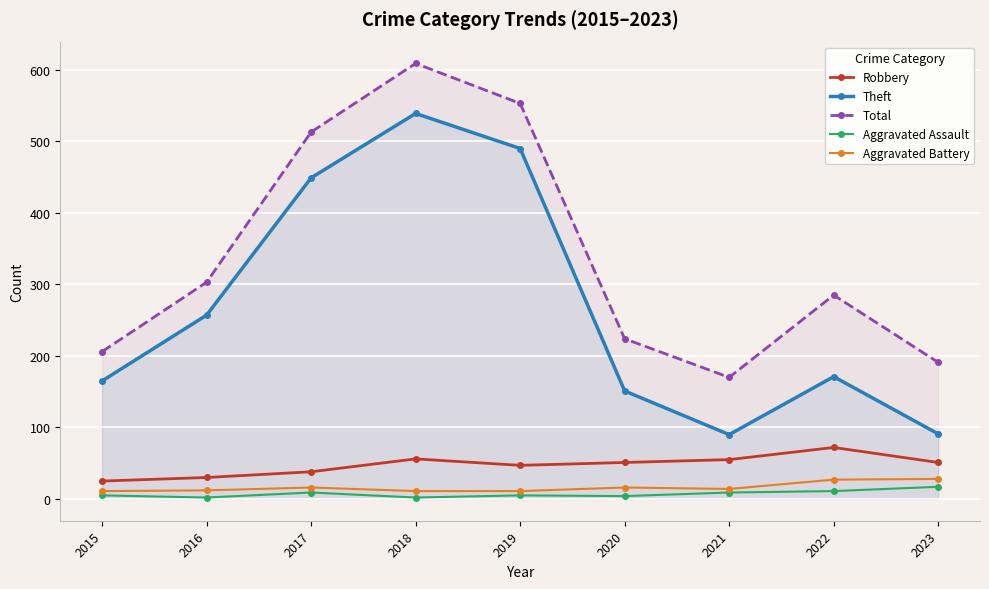

Reading left to right, list all the values displayed in this chart.

Robbery: 25	30	38	56	47	51	55	72	51
Theft: 165	257	449	539	490	151	90	171	91
Total: 206	303	513	609	553	224	170	285	191
Aggravated Assault: 5	2	9	2	5	4	9	11	17
Aggravated Battery: 11	12	16	11	11	16	14	27	28